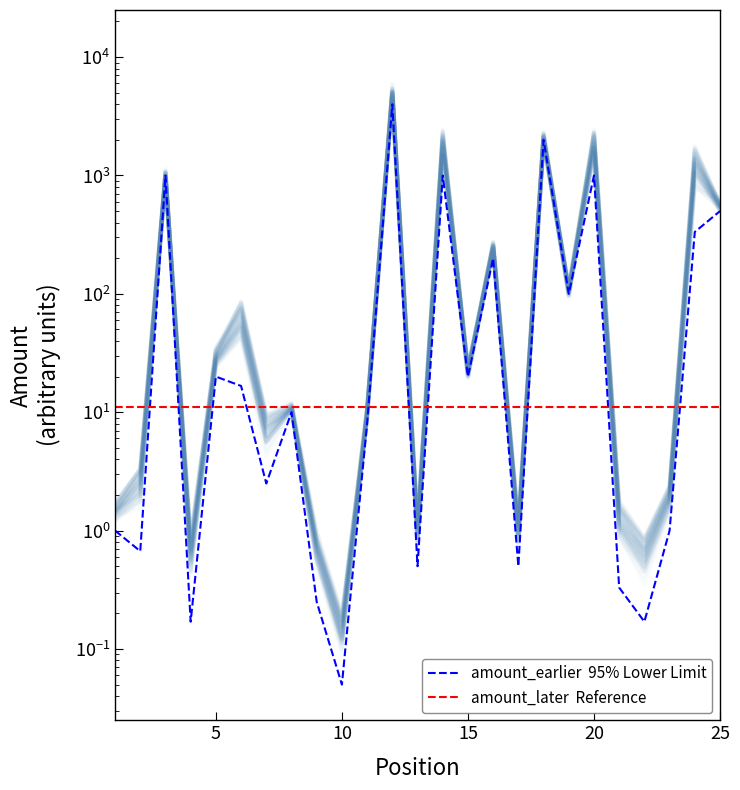

Is the value of amount_later at 24 greater than the value of amount_earlier at 2?

Yes